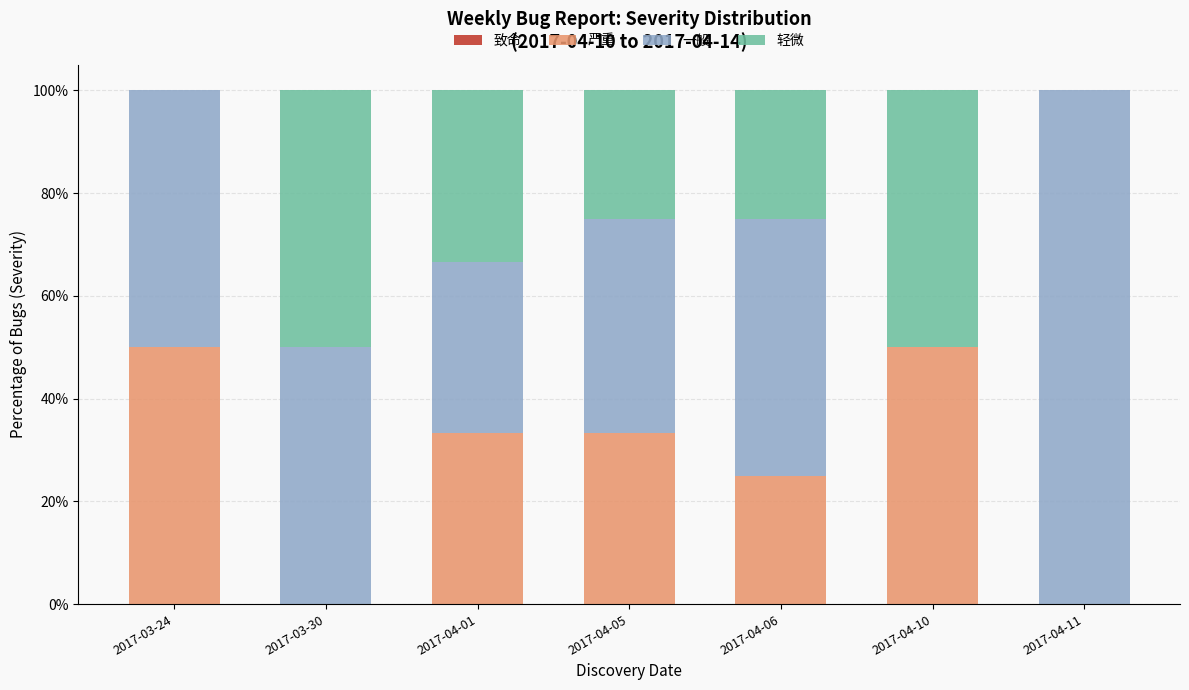

Where is 轻微 nearest to the value 0?

2017-03-24